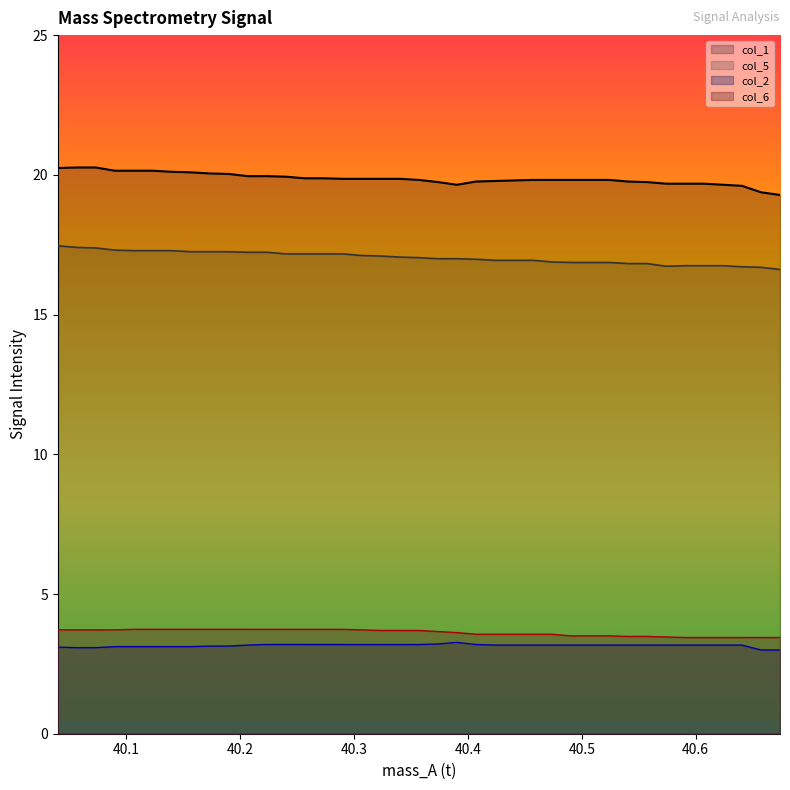

How many categories are shown in the chart?

39